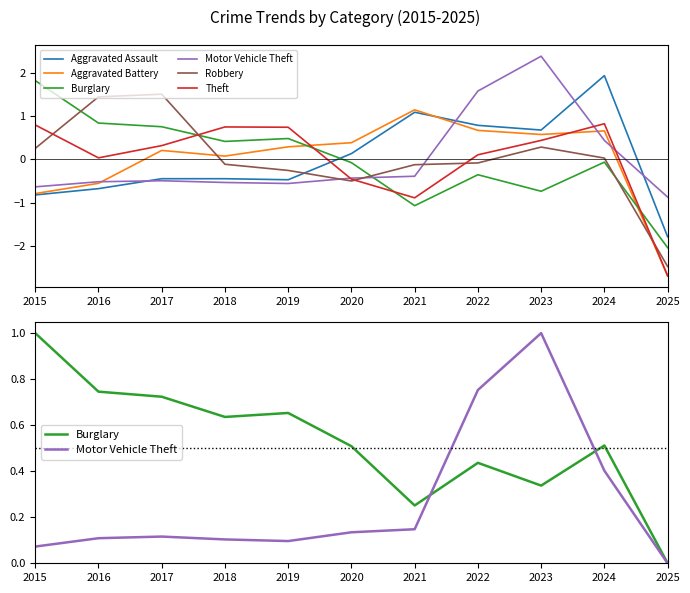

What is the sum of the Aggravated Battery values at 2016 and 2024?

0.1